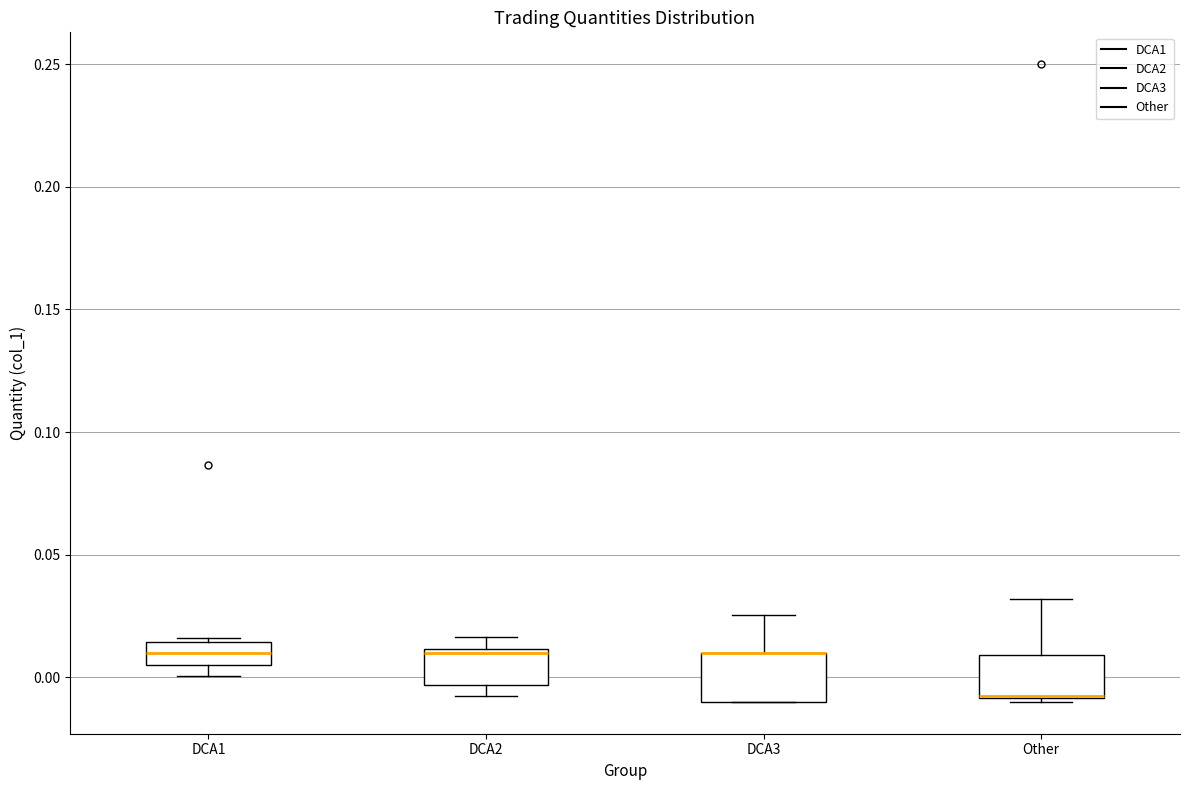

Reading left to right, read every box against the y-axis: the position of its median line, the range the box covers, and the ends of its whiskers. The values are not printed on the chart, so give them approximately, as read against the axis.

DCA1: median 0.010, box 0.005 to 0.015, whiskers 0.000 to 0.015
DCA2: median 0.010, box -0.005 to 0.010, whiskers -0.010 to 0.015
DCA3: median 0.010 (drawn on the box's upper edge), box -0.010 to 0.010, whiskers -0.010 to 0.025
Other: median -0.010 (drawn on the box's lower edge), box -0.010 to 0.010, whiskers -0.010 (just below the box's lower edge) to 0.030